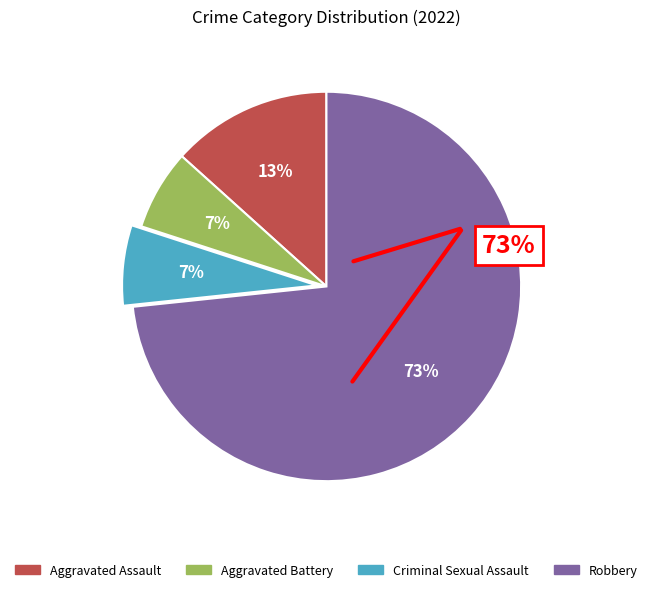

To the nearest percent, what is the average slice percentage?

25%